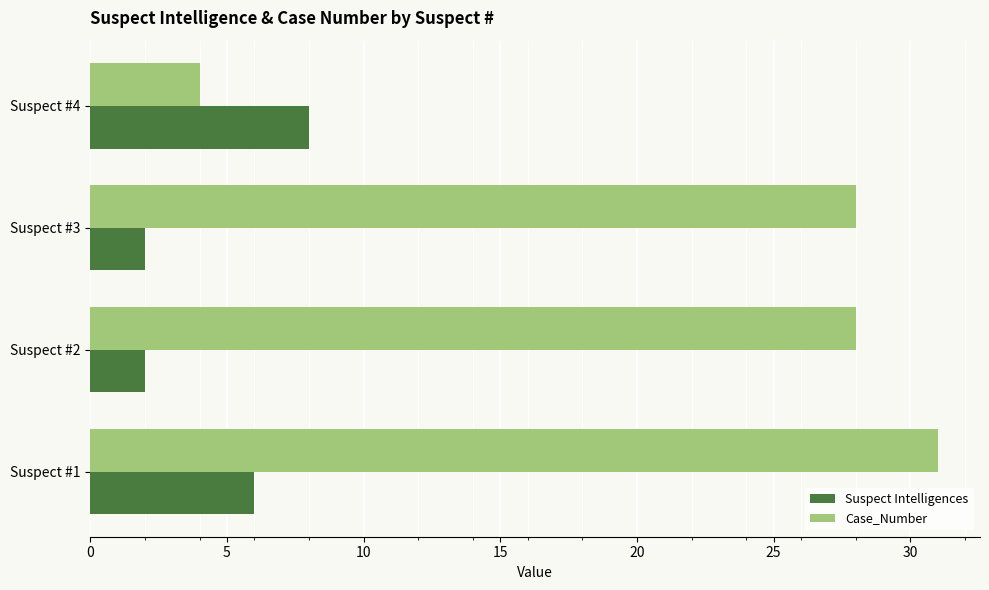

Is the value of Suspect Intelligences at Suspect #1 greater than the value of Case_Number at Suspect #1?

No